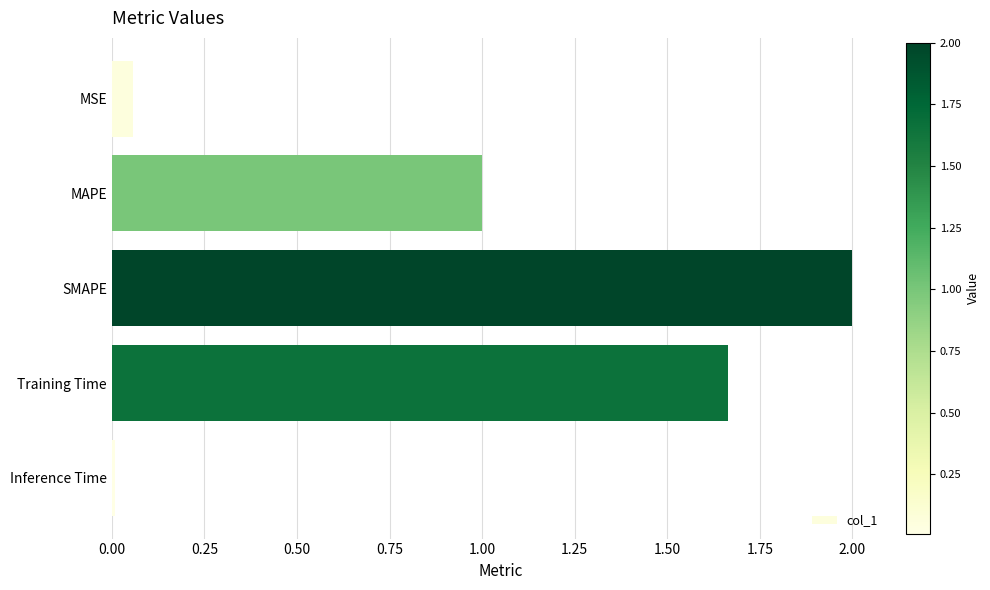

What is the greatest value displayed?

2.0